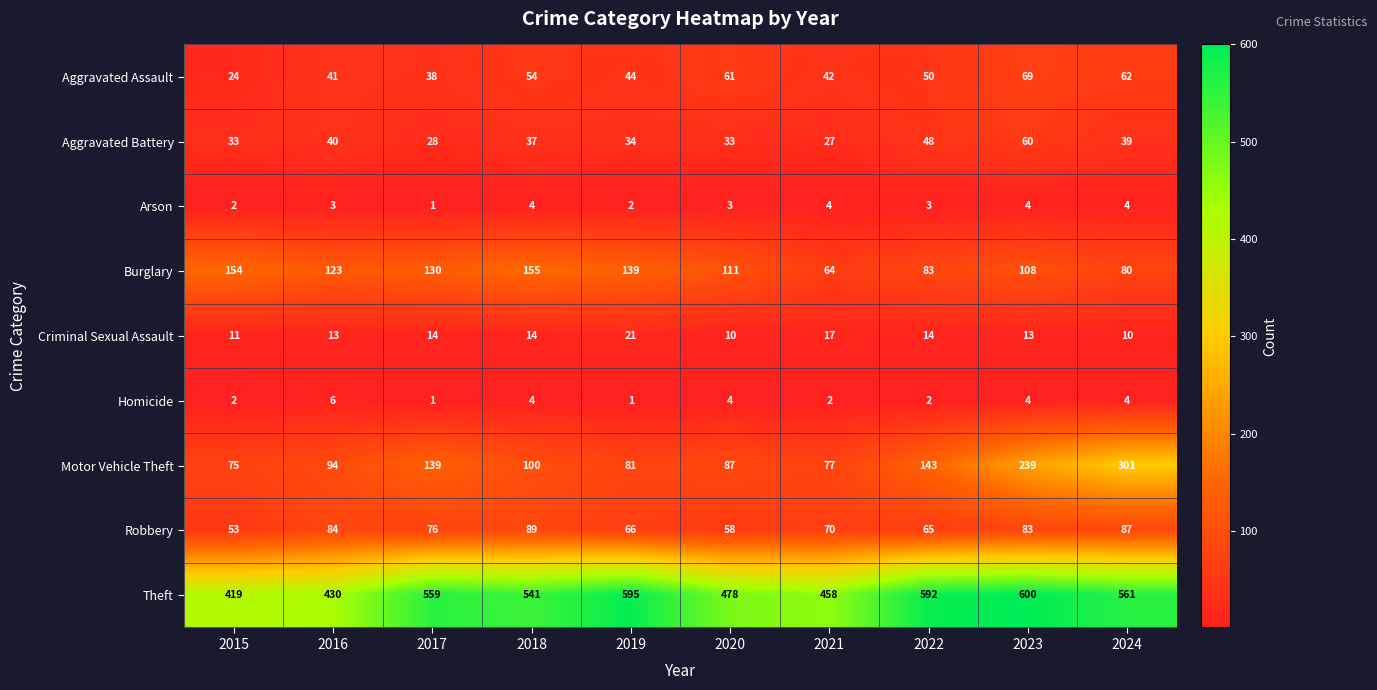

What is the greatest value displayed?

600